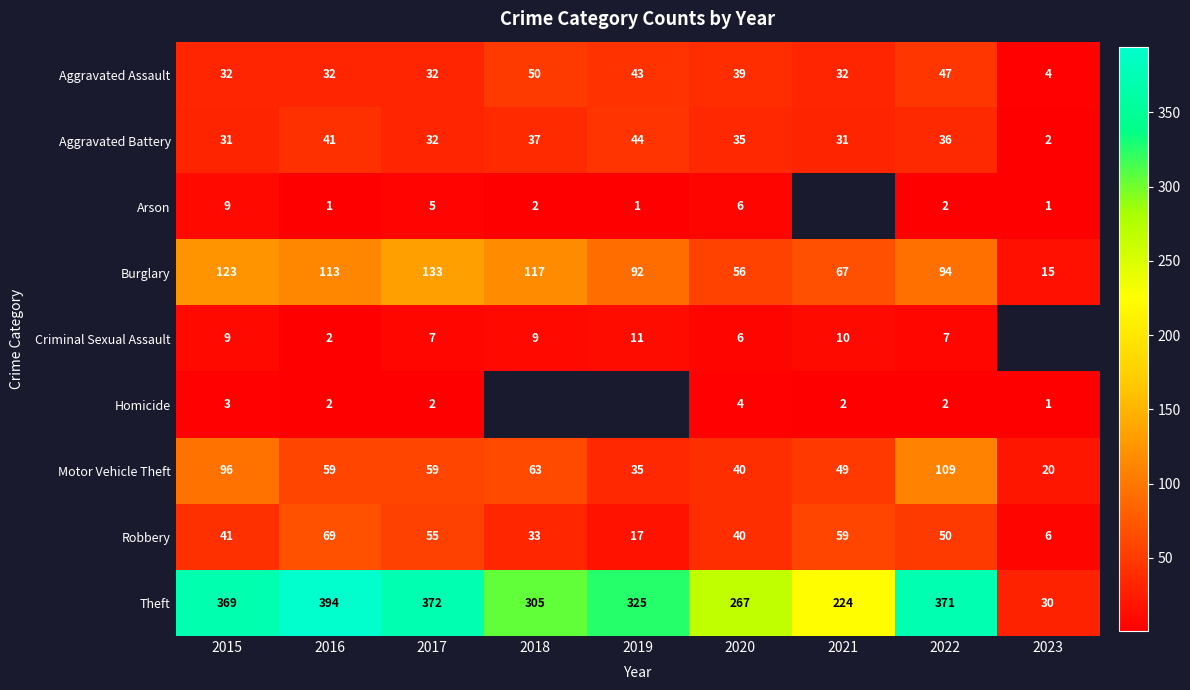

What is the spread (max minus min) of values at 2020?

263